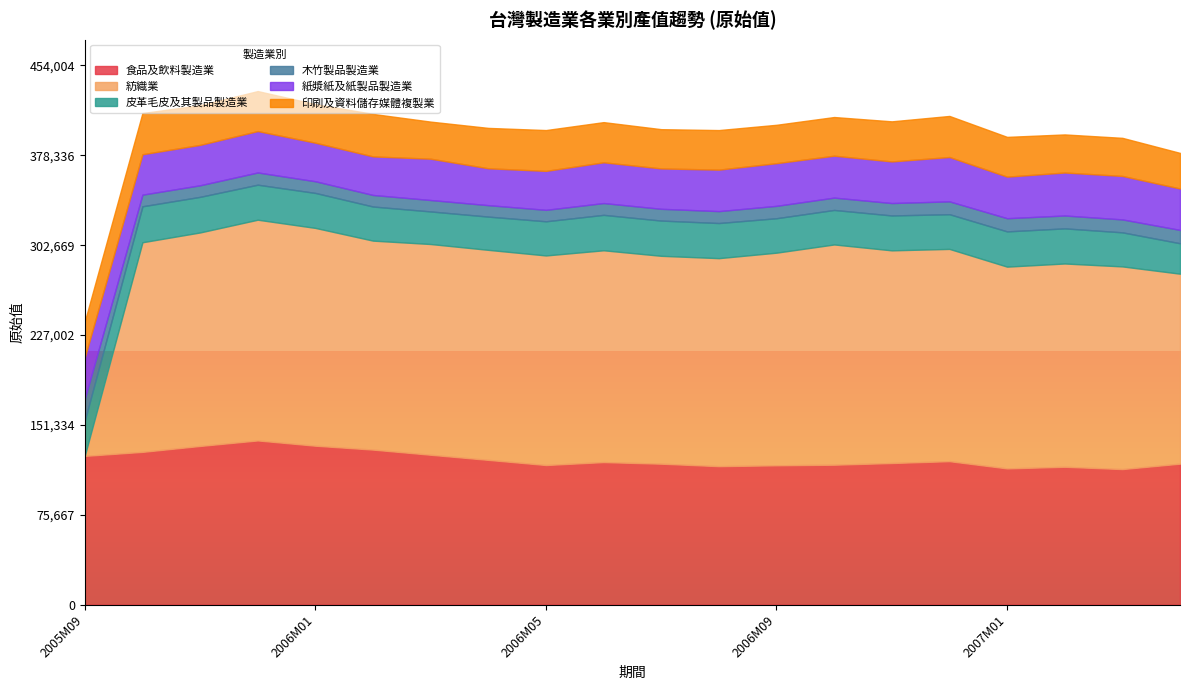

Which series has the largest total across all categories?

紡織業